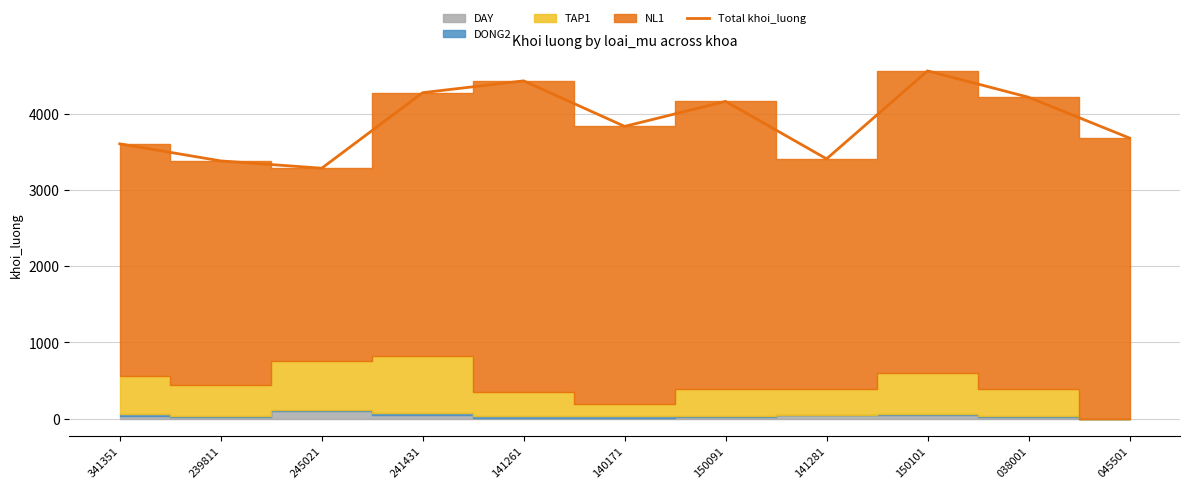

What is the change in value from 239811 to 245021?

-96